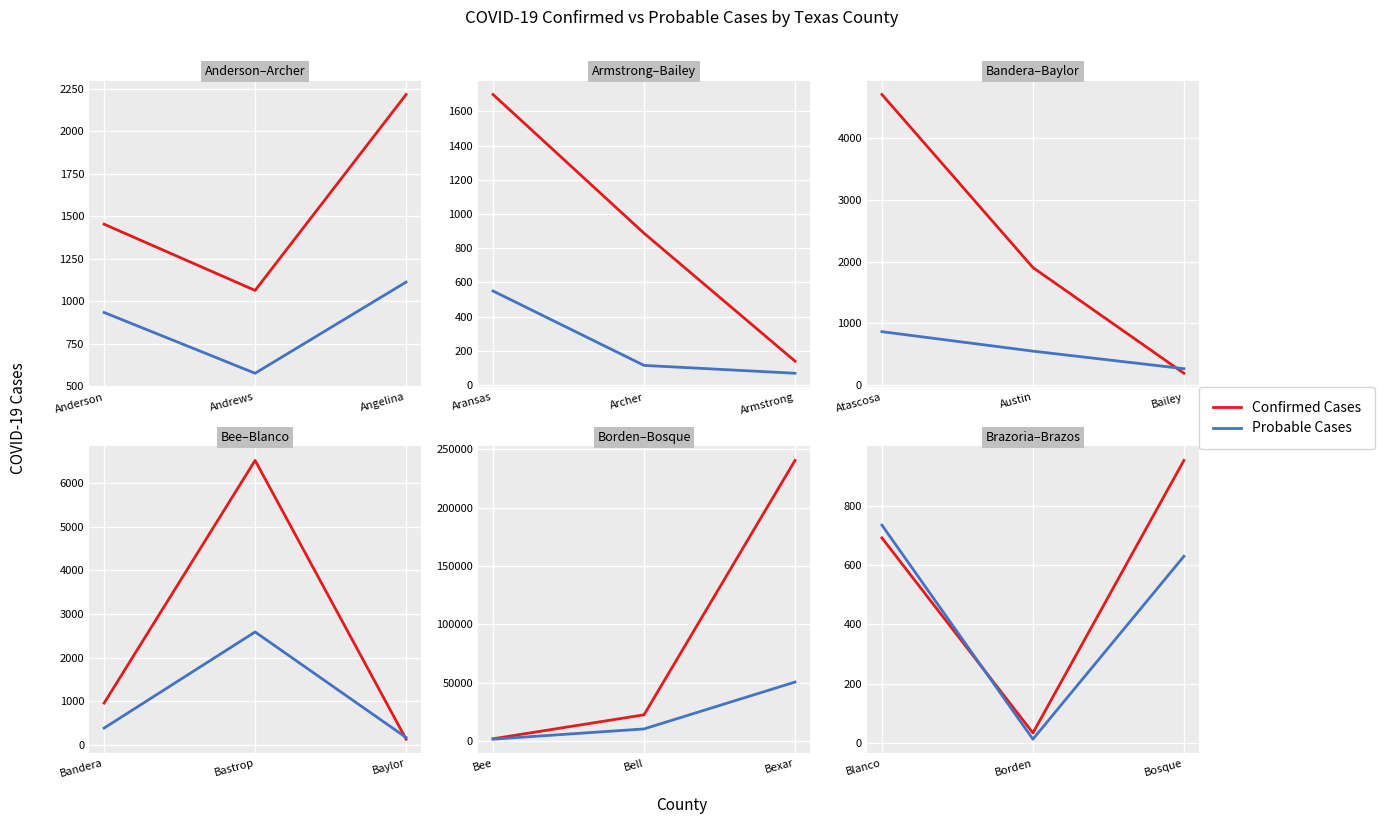

At Borden, list the series in order from smallest to largest.

Probable Cases, Confirmed Cases